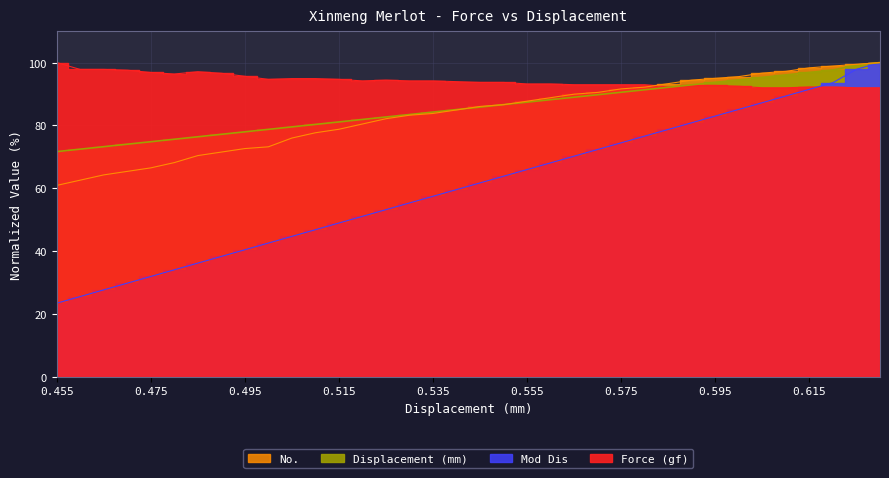

True or false: No. has more than 0 points higher than both neighbors.

False